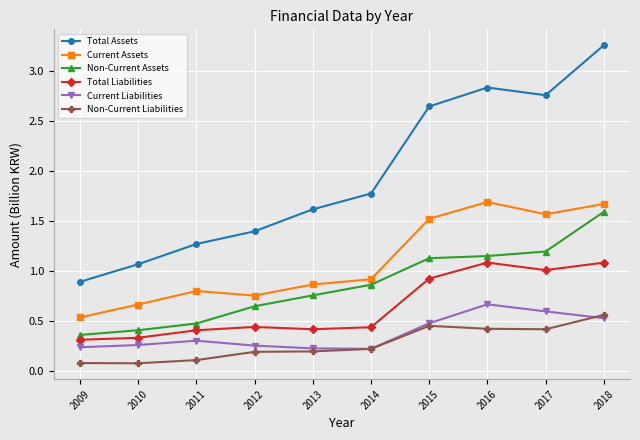

Does the chart display data point markers on the line(s)?

Yes